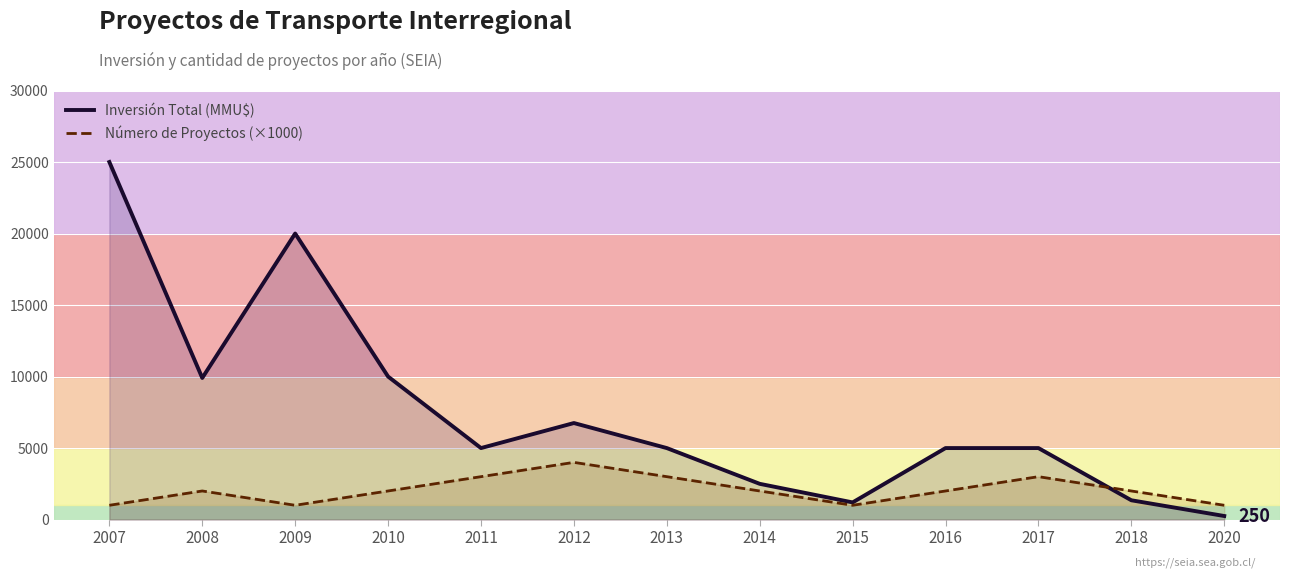

Which series has the largest total across all categories?

Inversión Total (MMU$)